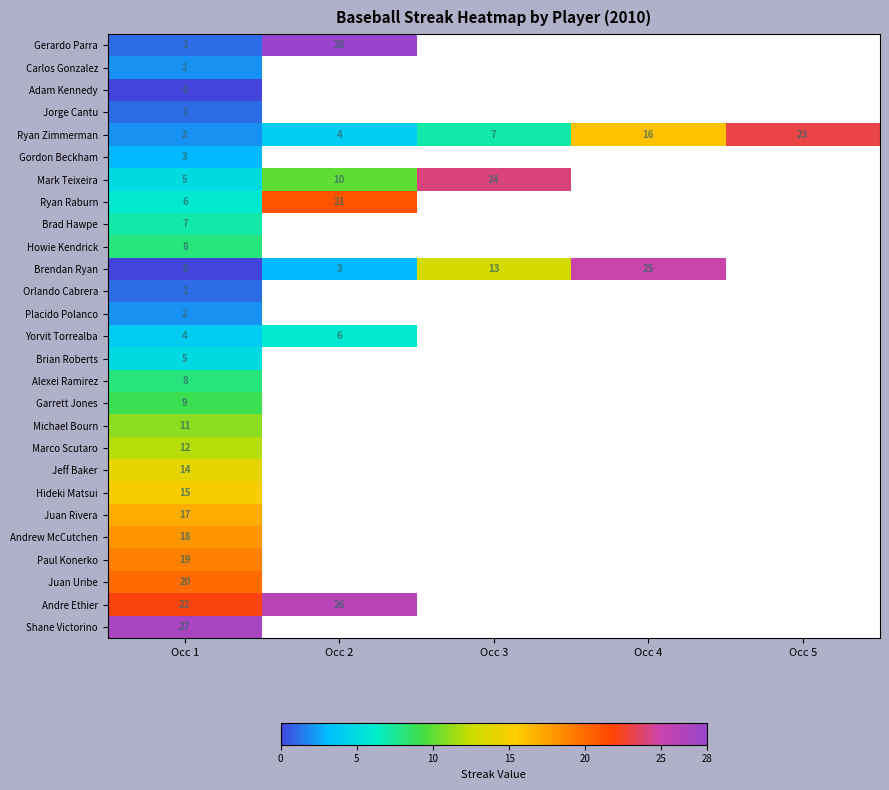

What is the total value across all series at Occ 1?

239